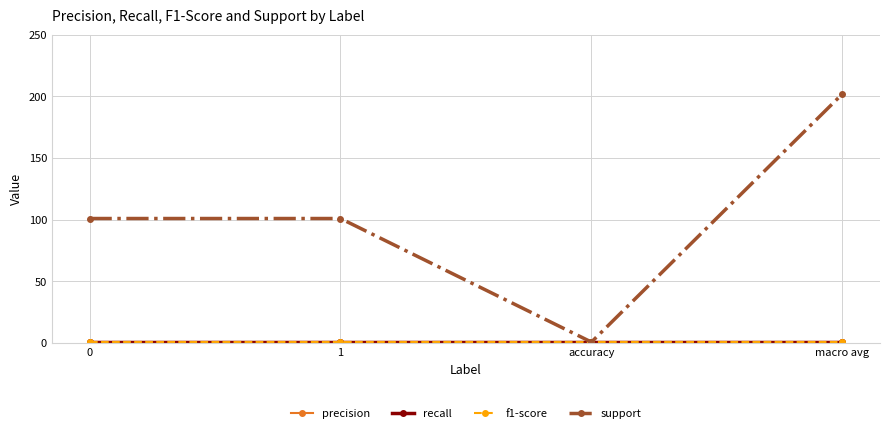

Rank the categories by recall value from highest to lowest.

0, 1, accuracy, macro avg